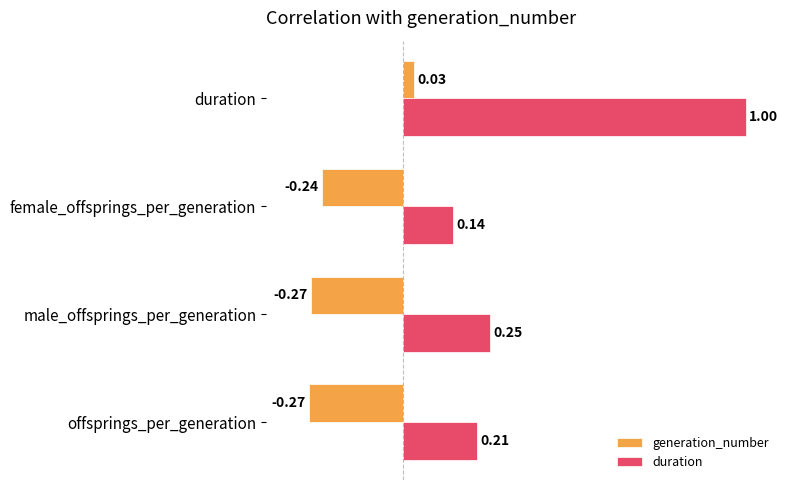

How many distinct data groups are displayed?

2